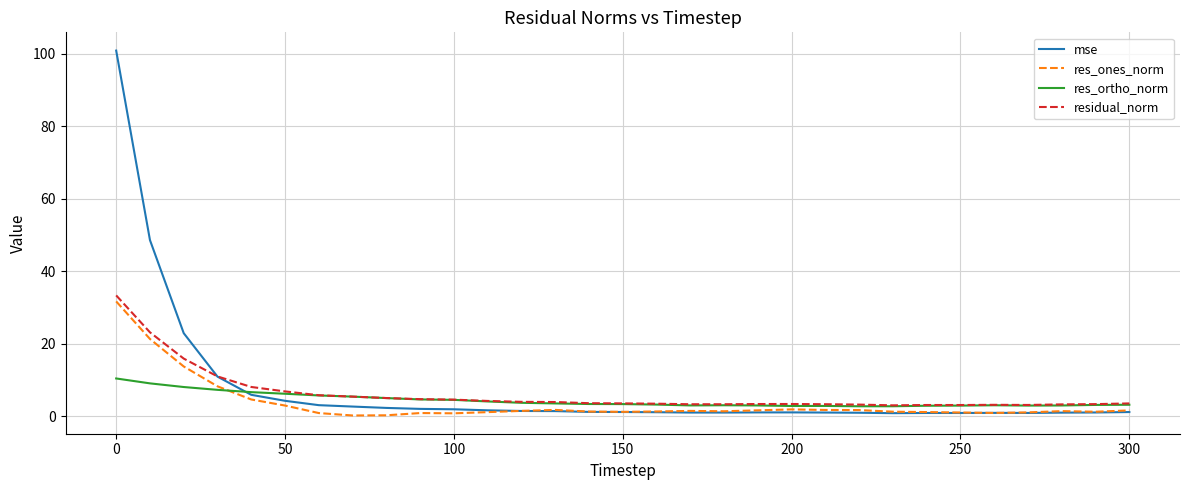

Which series has the largest range (max minus min)?

mse